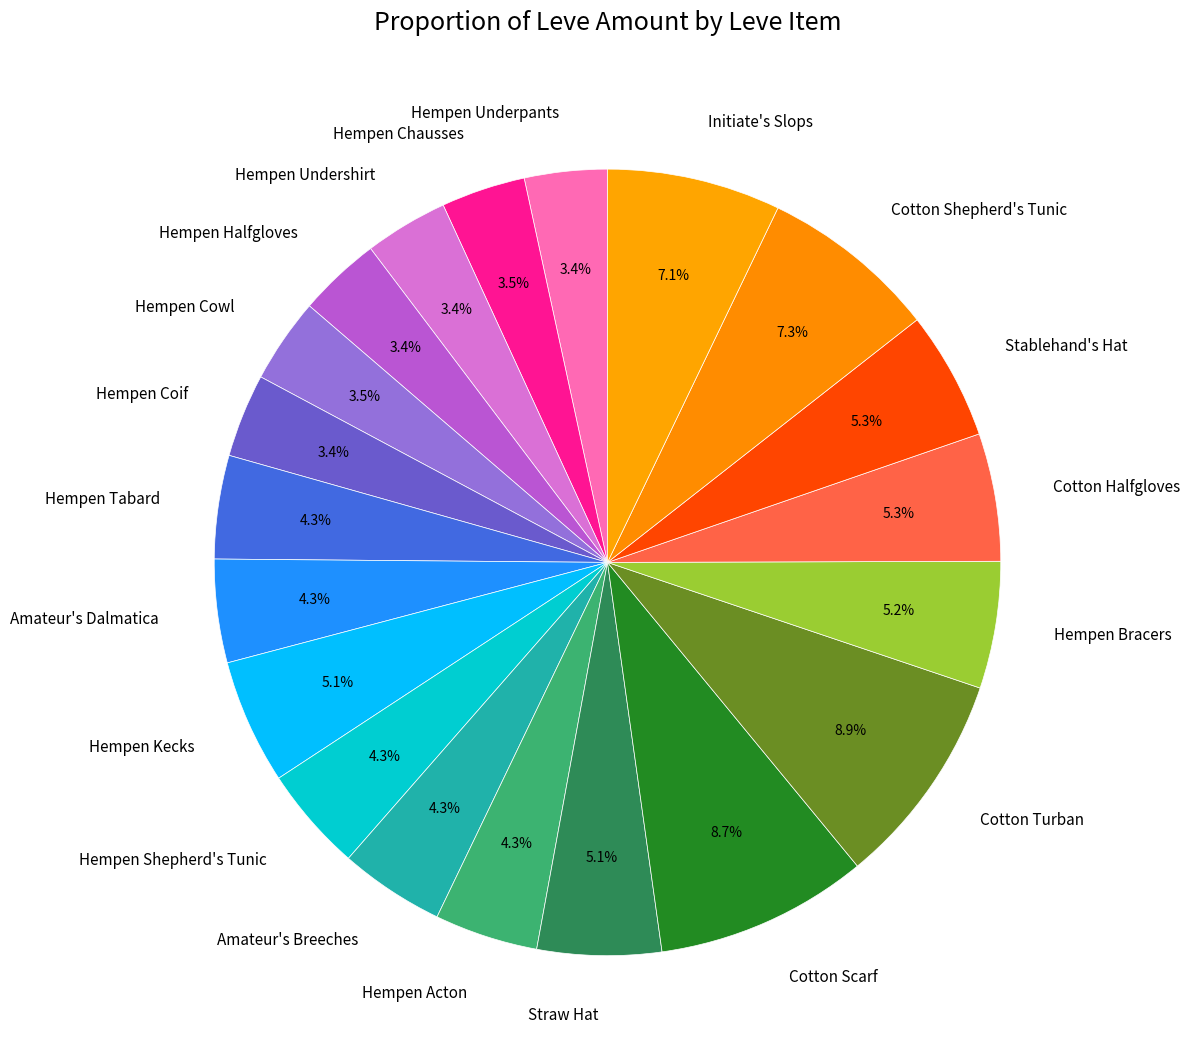

To the nearest percent, what percentage of the pie is Cotton Scarf?

9%